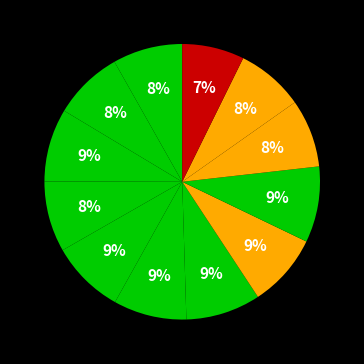

How many segments does this pie chart have?

12